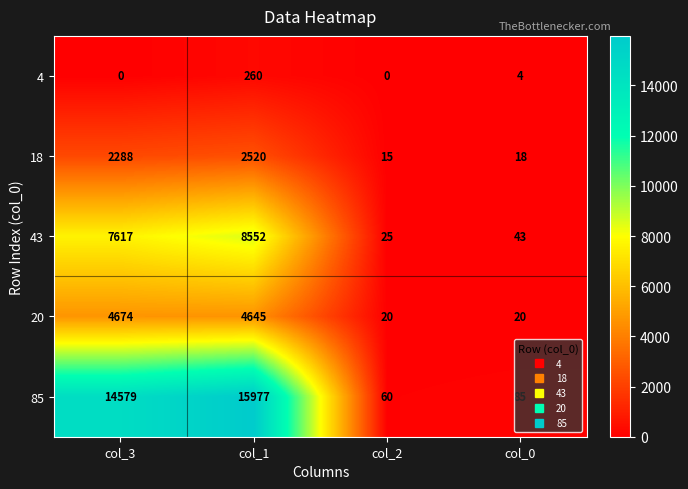

How many positive values does the 4 series have?

2